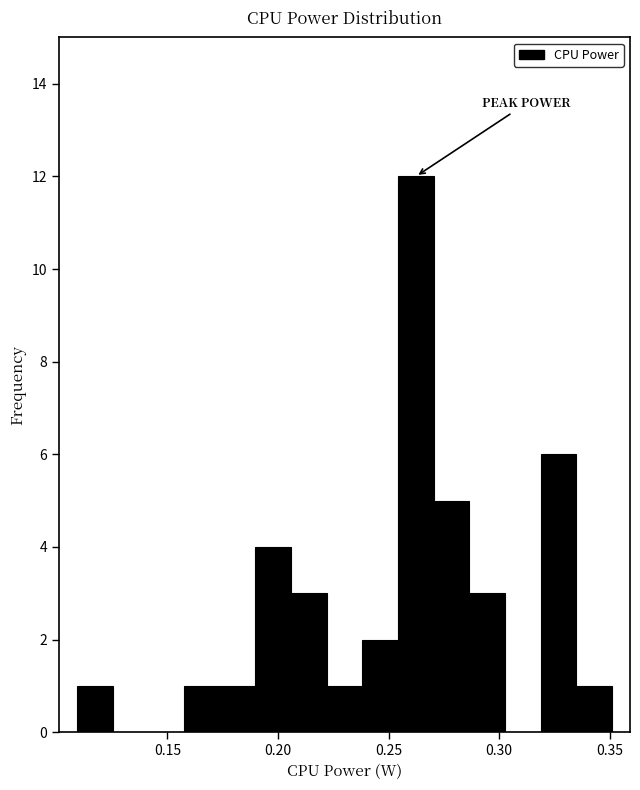

Read against the x-axis, roughly where is the centre of the tallest bar?

0.260